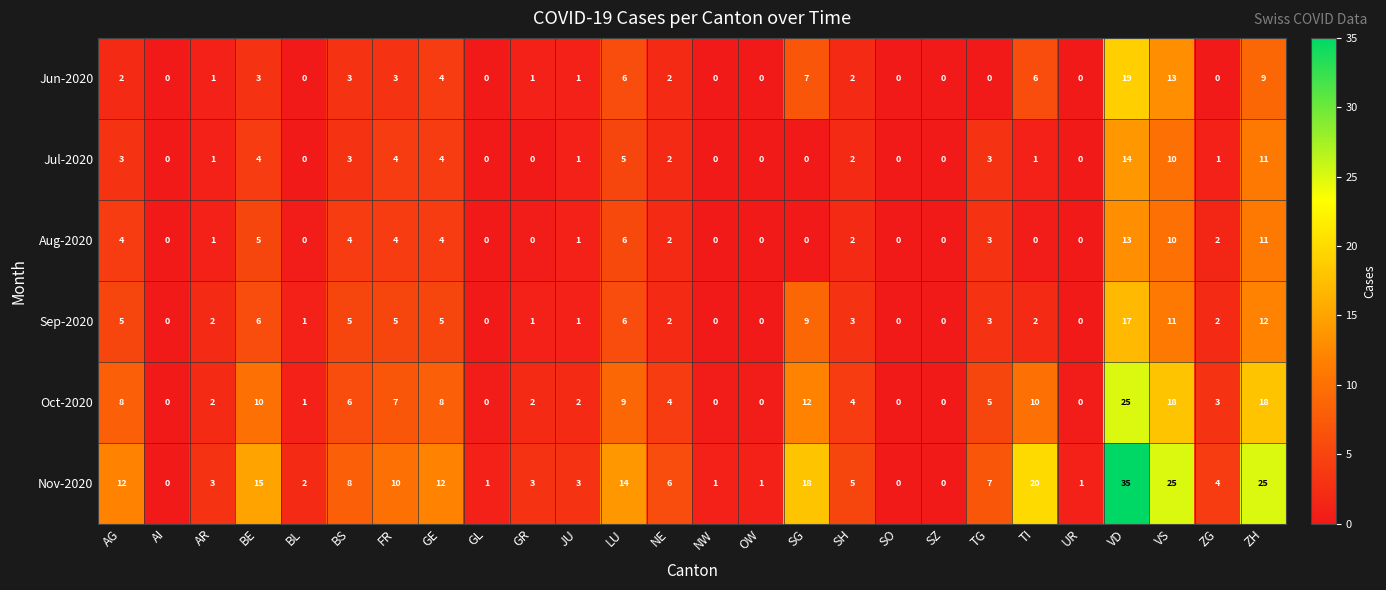

True or false: Sep-2020 has a value of 9 at SG.

True